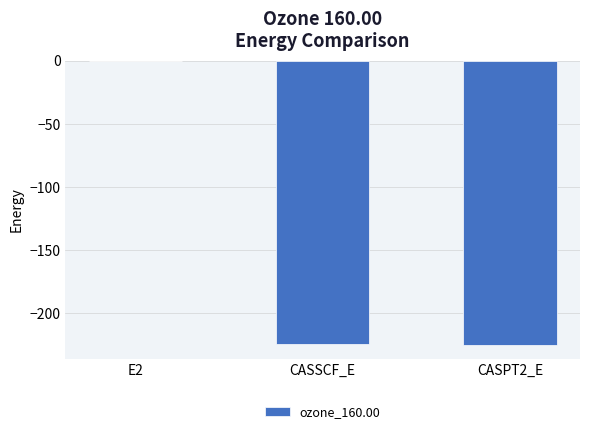

Which category has the highest value across all series?

E2